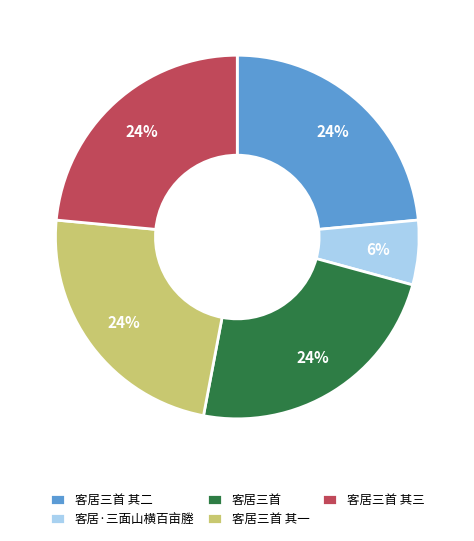

To the nearest percent, what is the difference between the largest and smallest slice percentages?

18%